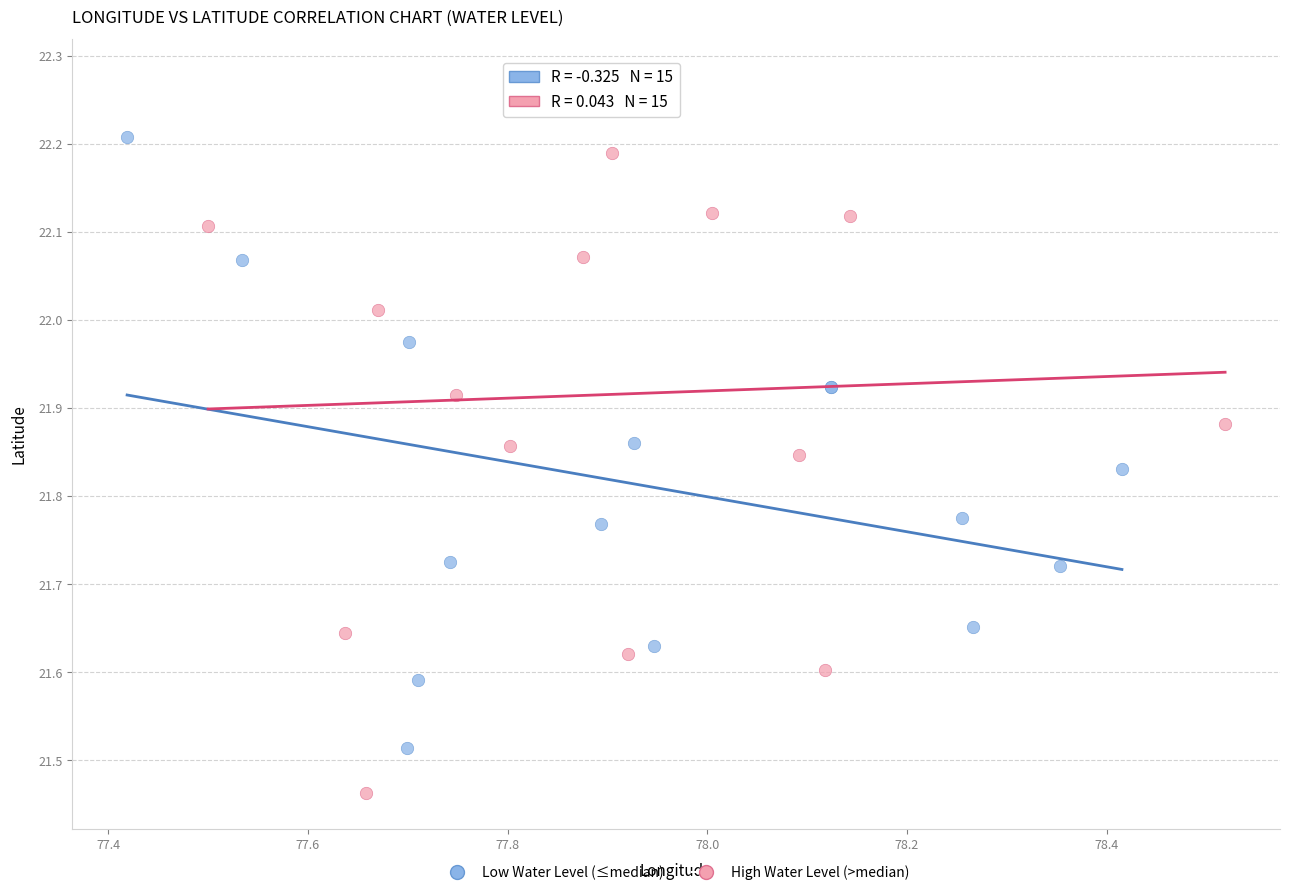

Which series has the widest spread of Y values?

High Water Level (>median)